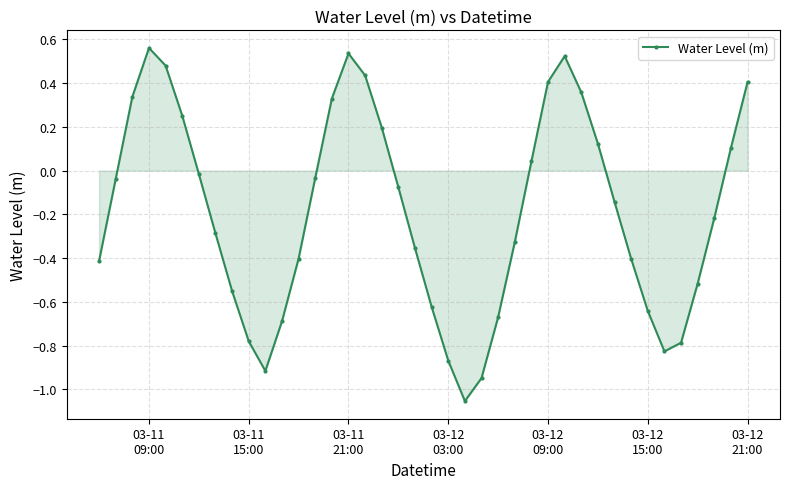

How many points are lower than both their immediate neighbors (excluding endpoints)?

3